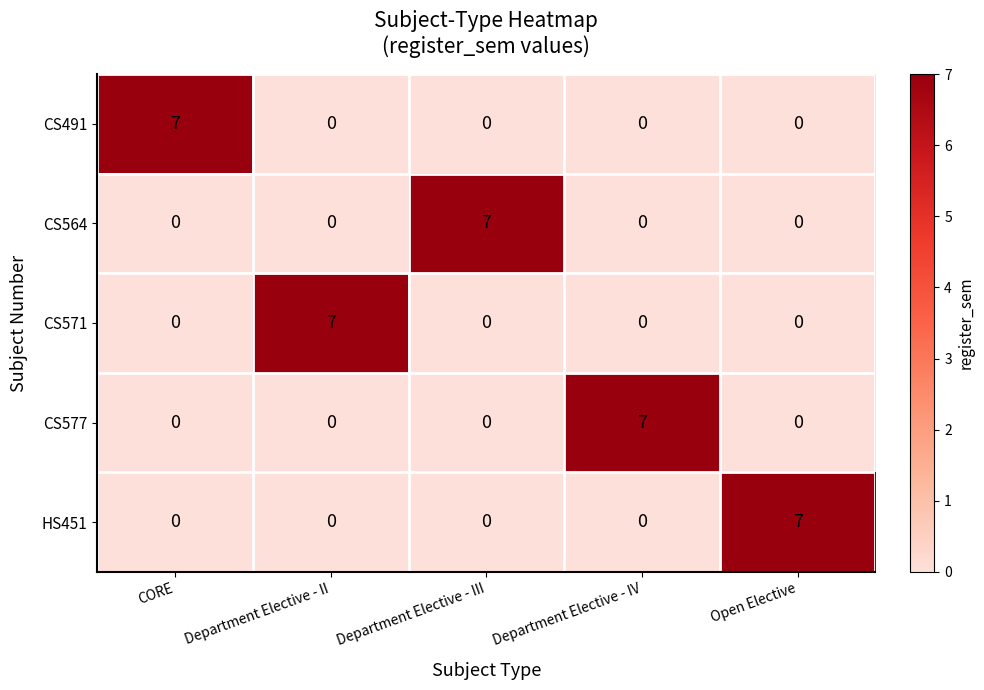

What is the total value across all series at Open Elective?

7